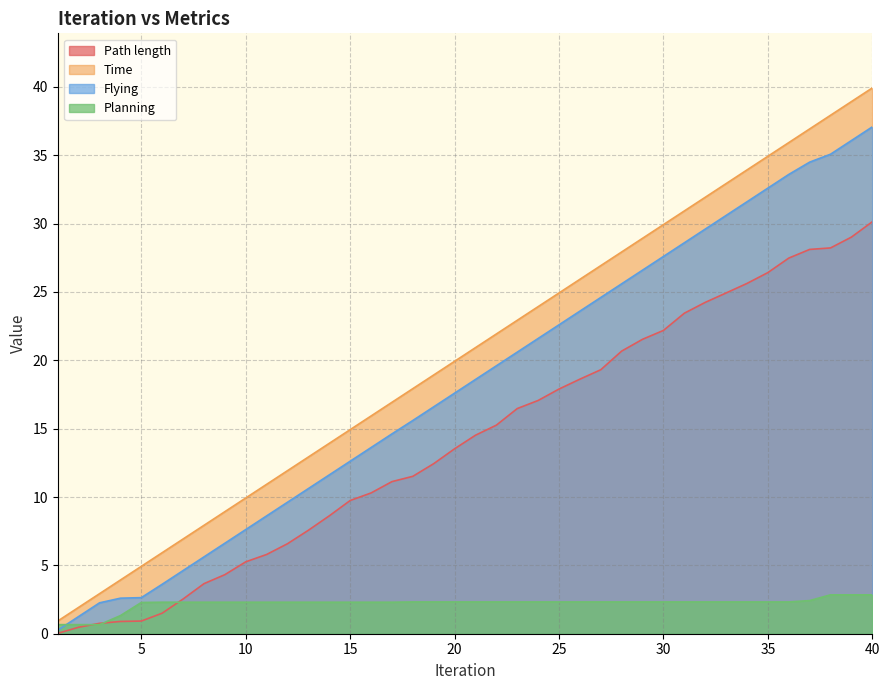

What is the value of the Flying point at the 7th from the left?

4.6